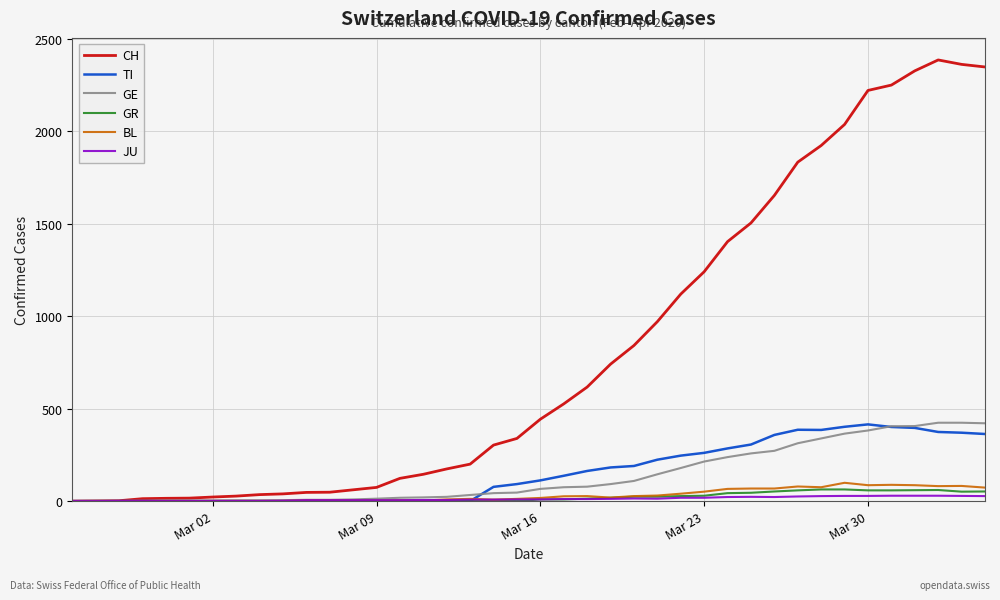

Which series has the largest range (max minus min)?

CH